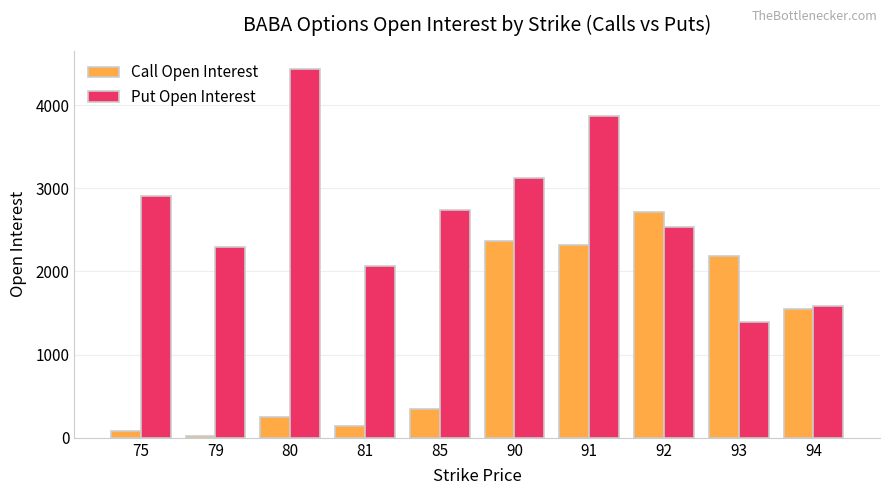

What is the sum of all Call Open Interest values?

11971